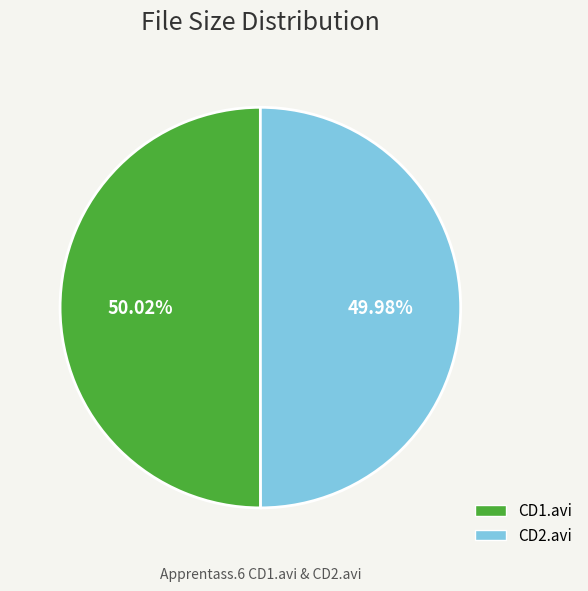

How many slices are in this pie chart?

2